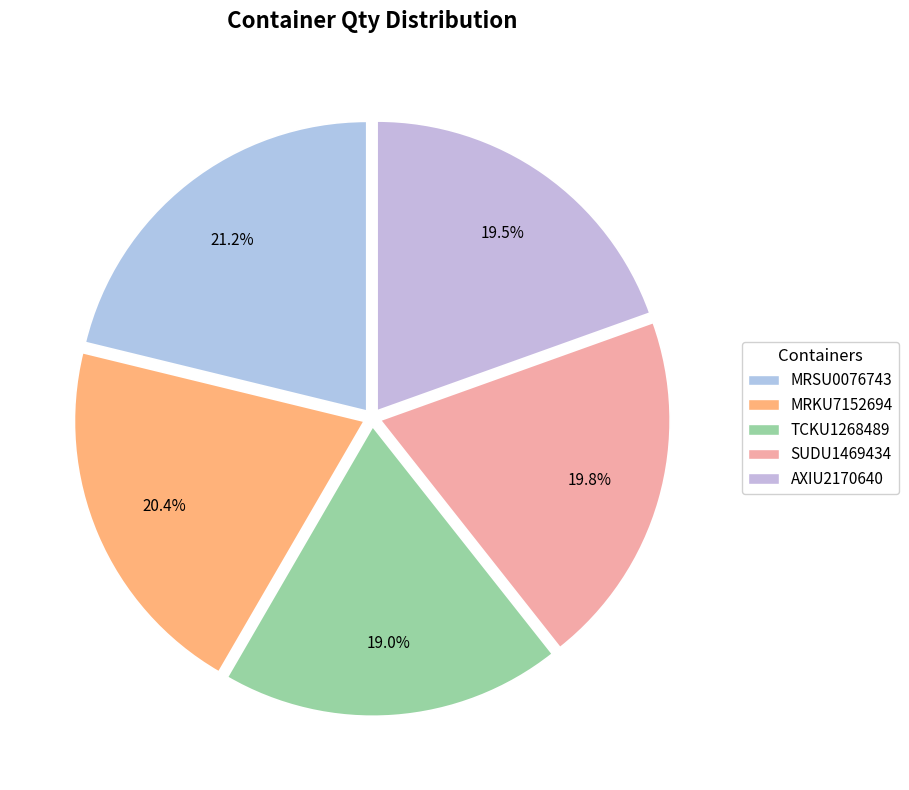

Rank the categories by value from lowest to highest.

TCKU1268489, AXIU2170640, SUDU1469434, MRKU7152694, MRSU0076743